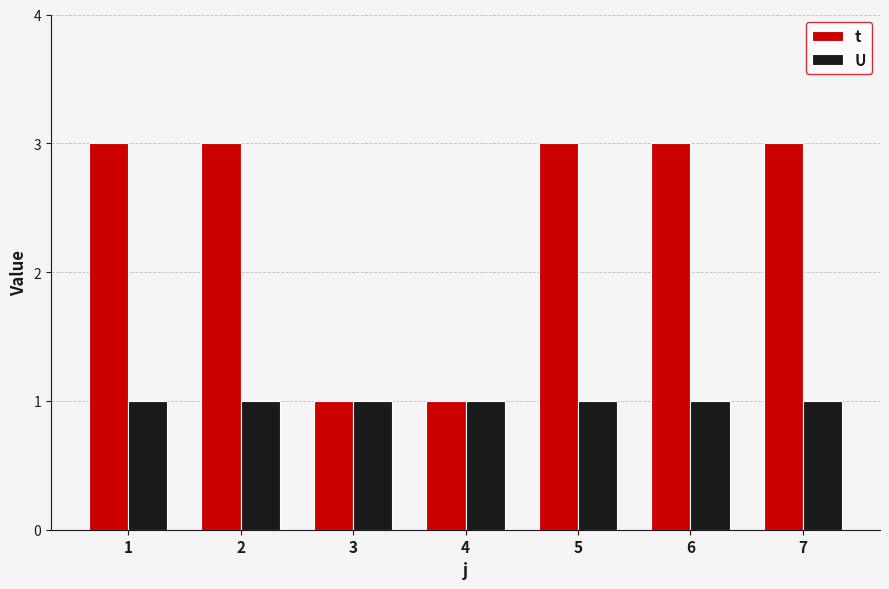

List the series in order of their overall mean, highest first.

t, U